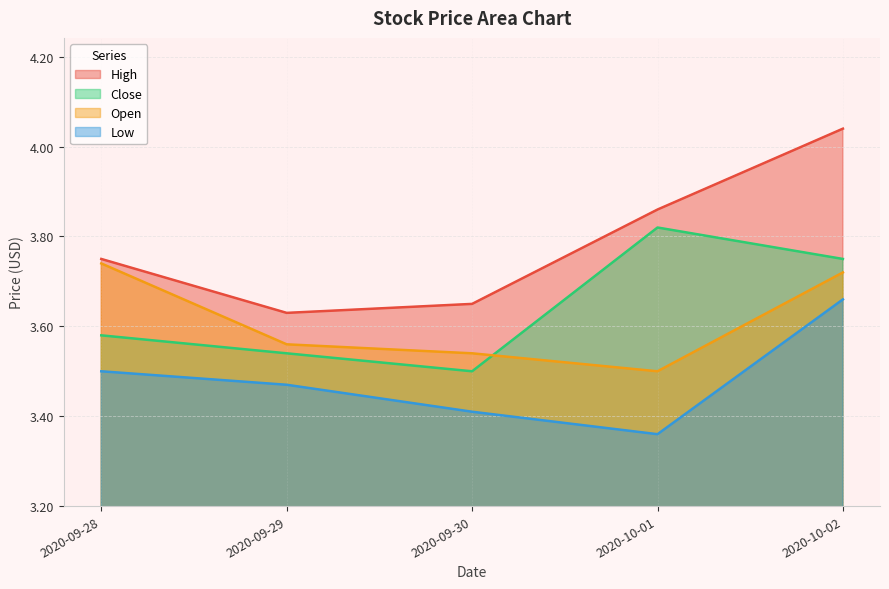

What is the total value across all series at 2020-10-01?

14.5